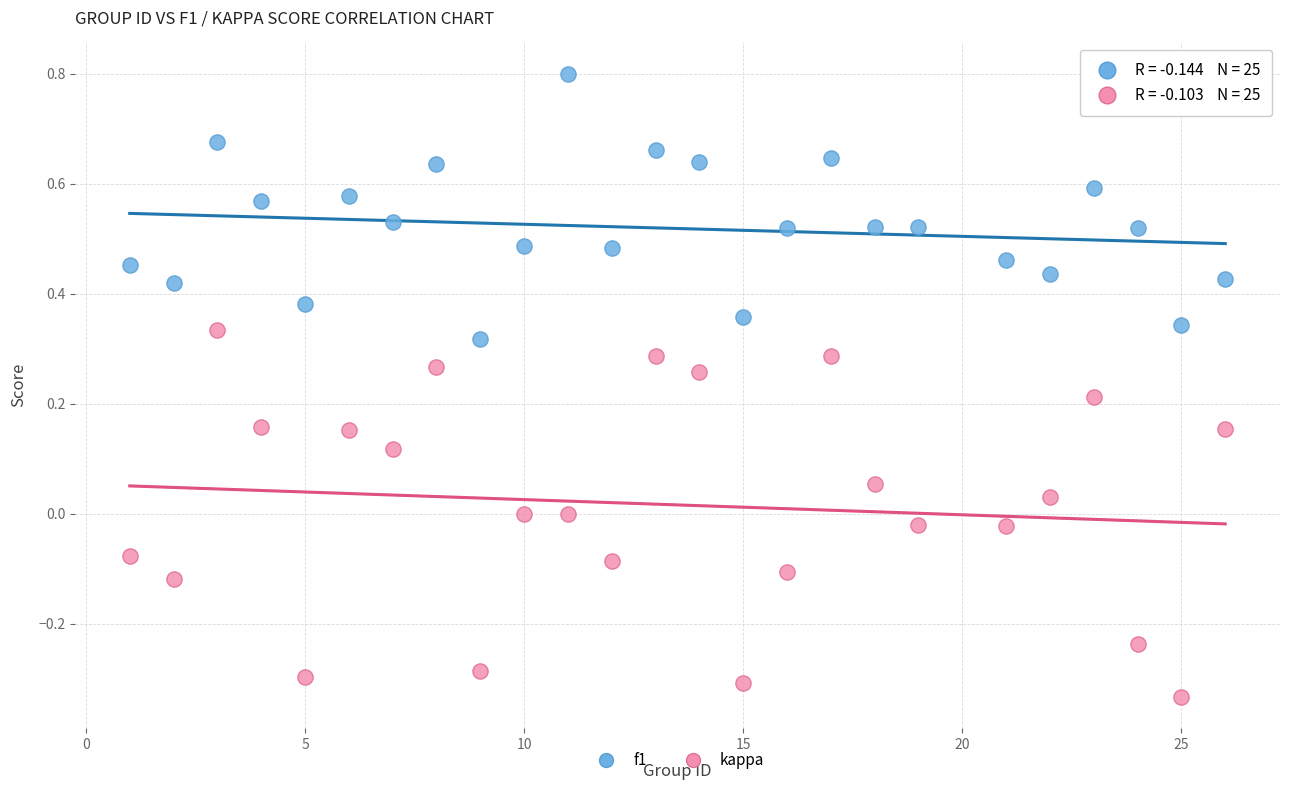

What is the X range (max minus min) for the scatter plot?

25.0